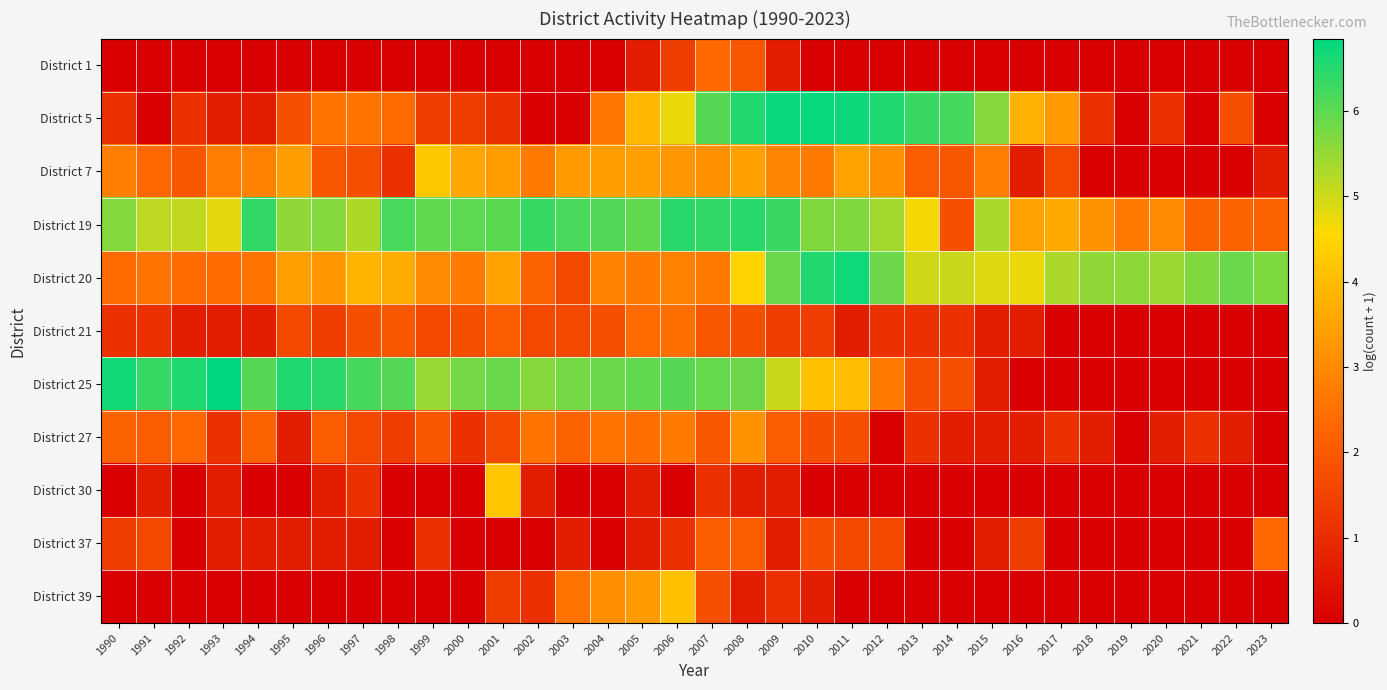

Reading left to right, what are all the values shown in this chart?

District 1: 1990=0.0	1991=0.0	1992=0.0	1993=0.0	1994=0.0	1995=0.0	1996=0.0	1997=0.0	1998=0.0	1999=0.0	2000=0.0	2001=0.0	2002=0.0	2003=0.0	2004=0.0	2005=0.7	2006=1.4	2007=2.3	2008=1.9	2009=0.7	2010=0.0	2011=0.0	2012=0.0	2013=0.0	2014=0.0	2015=0.0	2016=0.0	2017=0.0	2018=0.0	2019=0.0	2020=0.0	2021=0.0	2022=0.0	2023=0.0
District 5: 1990=1.1	1991=0.0	1992=1.1	1993=0.7	1994=0.7	1995=1.8	1996=2.6	1997=2.6	1998=2.4	1999=1.4	2000=1.4	2001=1.1	2002=0.0	2003=0.0	2004=2.6	2005=3.9	2006=4.8	2007=6.1	2008=6.6	2009=6.7	2010=6.8	2011=6.7	2012=6.6	2013=6.3	2014=6.2	2015=5.6	2016=3.8	2017=3.3	2018=1.1	2019=0.0	2020=1.1	2021=0.0	2022=1.8	2023=0.0
District 7: 1990=2.8	1991=2.3	1992=1.9	1993=2.8	1994=2.8	1995=3.4	1996=1.9	1997=1.8	1998=1.1	1999=4.2	2000=3.6	2001=3.4	2002=2.7	2003=3.3	2004=3.4	2005=3.4	2006=3.2	2007=3.1	2008=3.4	2009=2.9	2010=2.7	2011=3.5	2012=3.1	2013=2.1	2014=1.9	2015=2.8	2016=0.7	2017=1.6	2018=0.0	2019=0.0	2020=0.0	2021=0.0	2022=0.0	2023=0.7
District 19: 1990=5.7	1991=5.1	1992=5.1	1993=4.8	1994=6.4	1995=5.5	1996=5.6	1997=5.3	1998=6.2	1999=6.0	2000=6.0	2001=6.0	2002=6.4	2003=6.2	2004=6.1	2005=6.0	2006=6.5	2007=6.4	2008=6.5	2009=6.3	2010=5.7	2011=5.7	2012=5.4	2013=4.7	2014=1.8	2015=5.3	2016=3.5	2017=3.7	2018=3.2	2019=2.7	2020=3.0	2021=2.2	2022=2.2	2023=2.2
District 20: 1990=2.4	1991=2.6	1992=2.4	1993=2.4	1994=2.6	1995=3.4	1996=3.3	1997=3.9	1998=3.7	1999=3.0	2000=2.7	2001=3.5	2002=2.2	2003=1.6	2004=2.8	2005=2.7	2006=2.8	2007=2.7	2008=4.5	2009=5.9	2010=6.5	2011=6.7	2012=5.9	2013=5.0	2014=5.0	2015=4.9	2016=4.7	2017=5.3	2018=5.5	2019=5.6	2020=5.5	2021=5.7	2022=5.9	2023=5.7
District 21: 1990=1.1	1991=1.1	1992=0.7	1993=0.7	1994=0.7	1995=1.6	1996=1.4	1997=1.8	1998=1.9	1999=1.6	2000=1.8	2001=2.1	2002=1.6	2003=1.6	2004=1.8	2005=2.4	2006=2.5	2007=1.9	2008=1.8	2009=1.4	2010=1.4	2011=0.7	2012=1.1	2013=1.1	2014=1.1	2015=0.7	2016=0.7	2017=0.0	2018=0.0	2019=0.0	2020=0.0	2021=0.0	2022=0.0	2023=0.0
District 25: 1990=6.7	1991=6.3	1992=6.6	1993=6.9	1994=6.1	1995=6.6	1996=6.5	1997=6.2	1998=6.1	1999=5.5	2000=5.8	2001=5.9	2002=5.6	2003=5.8	2004=5.9	2005=6.0	2006=6.1	2007=5.9	2008=5.9	2009=5.0	2010=4.1	2011=4.0	2012=2.7	2013=1.8	2014=1.8	2015=0.7	2016=0.0	2017=0.0	2018=0.0	2019=0.0	2020=0.0	2021=0.0	2022=0.0	2023=0.0
District 27: 1990=2.2	1991=2.1	1992=2.3	1993=1.1	1994=2.2	1995=0.7	1996=2.1	1997=1.6	1998=1.4	1999=1.9	2000=1.1	2001=1.6	2002=2.6	2003=2.2	2004=2.6	2005=2.5	2006=2.7	2007=1.9	2008=3.2	2009=2.1	2010=1.8	2011=1.8	2012=0.0	2013=1.1	2014=0.7	2015=0.7	2016=0.7	2017=1.1	2018=0.7	2019=0.0	2020=0.7	2021=1.1	2022=0.7	2023=0.0
District 30: 1990=0.0	1991=0.7	1992=0.0	1993=0.7	1994=0.0	1995=0.0	1996=0.7	1997=1.1	1998=0.0	1999=0.0	2000=0.0	2001=4.2	2002=0.7	2003=0.0	2004=0.0	2005=0.7	2006=0.0	2007=1.1	2008=0.7	2009=0.7	2010=0.0	2011=0.0	2012=0.0	2013=0.0	2014=0.0	2015=0.0	2016=0.0	2017=0.0	2018=0.0	2019=0.0	2020=0.0	2021=0.0	2022=0.0	2023=0.0
District 37: 1990=1.4	1991=1.6	1992=0.0	1993=0.7	1994=0.7	1995=0.7	1996=0.7	1997=0.7	1998=0.0	1999=1.1	2000=0.0	2001=0.0	2002=0.0	2003=0.7	2004=0.0	2005=0.7	2006=1.1	2007=2.1	2008=2.1	2009=0.7	2010=1.8	2011=1.6	2012=1.6	2013=0.0	2014=0.0	2015=0.7	2016=1.4	2017=0.0	2018=0.0	2019=0.0	2020=0.0	2021=0.0	2022=0.0	2023=2.3
District 39: 1990=0.0	1991=0.0	1992=0.0	1993=0.0	1994=0.0	1995=0.0	1996=0.0	1997=0.0	1998=0.0	1999=0.0	2000=0.0	2001=1.4	2002=1.1	2003=2.6	2004=3.1	2005=3.3	2006=4.1	2007=1.8	2008=0.7	2009=1.1	2010=0.7	2011=0.0	2012=0.0	2013=0.0	2014=0.0	2015=0.0	2016=0.0	2017=0.0	2018=0.0	2019=0.0	2020=0.0	2021=0.0	2022=0.0	2023=0.0